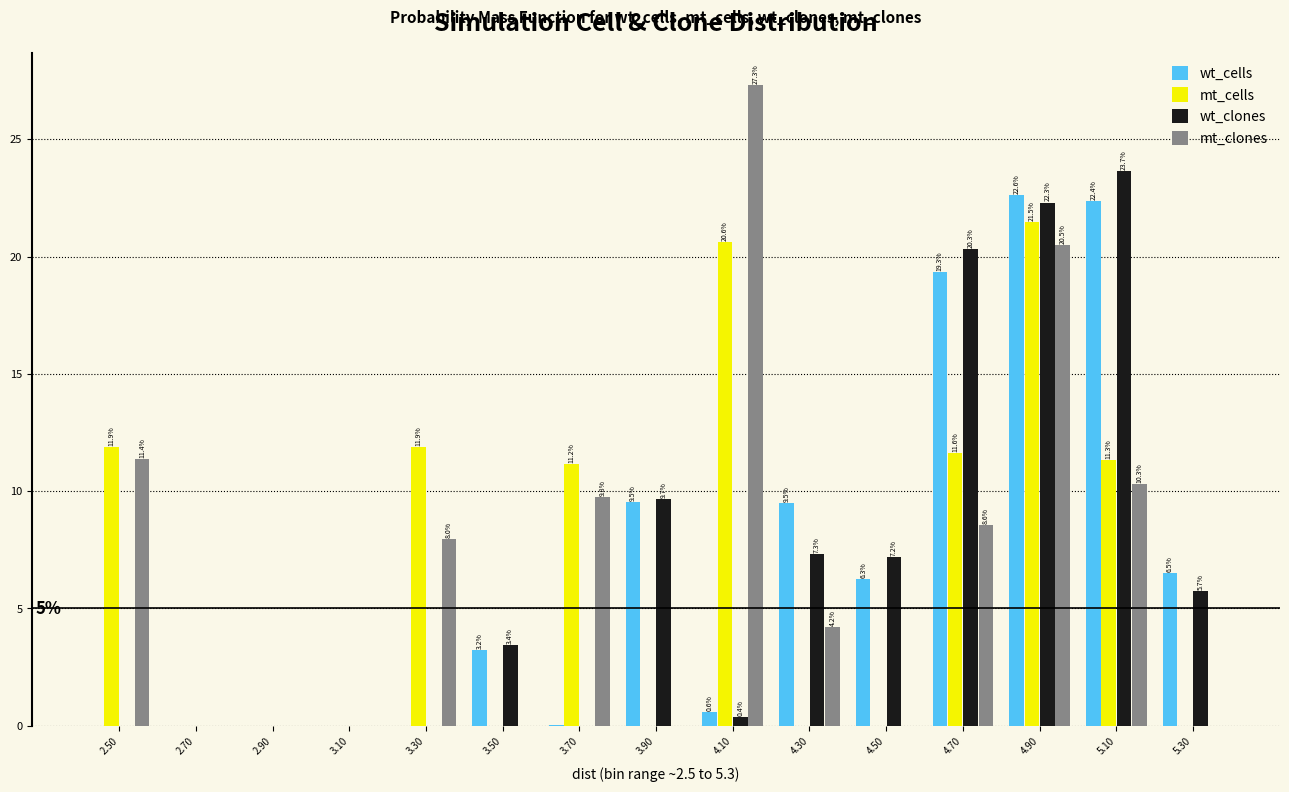

What value does the mt_clones series have at 4.30?

4.2